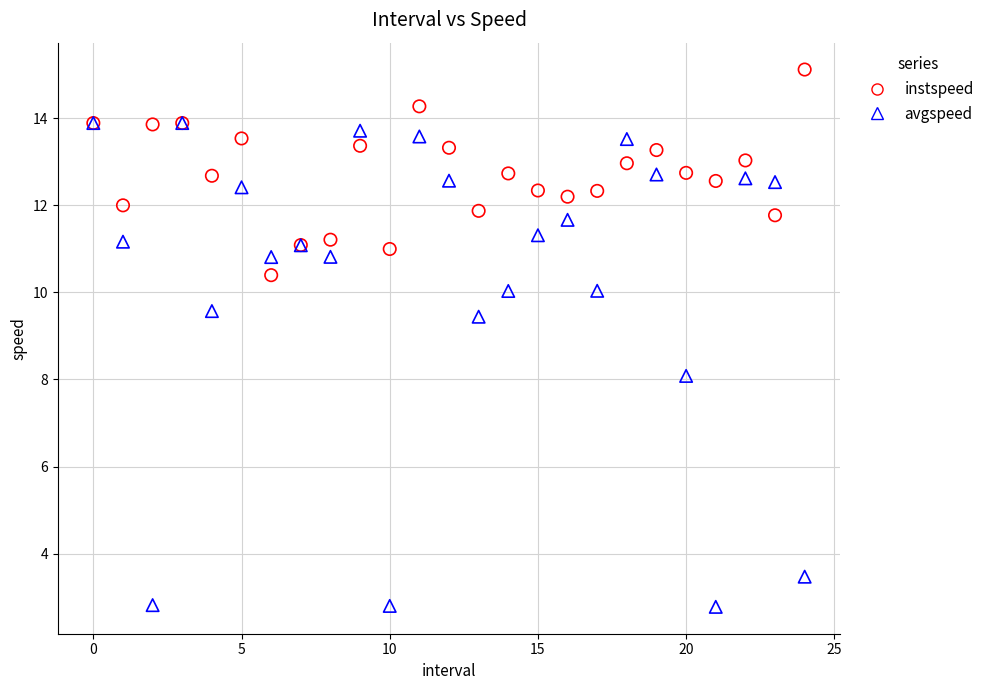

What are all the series names shown in the legend?

instspeed, avgspeed